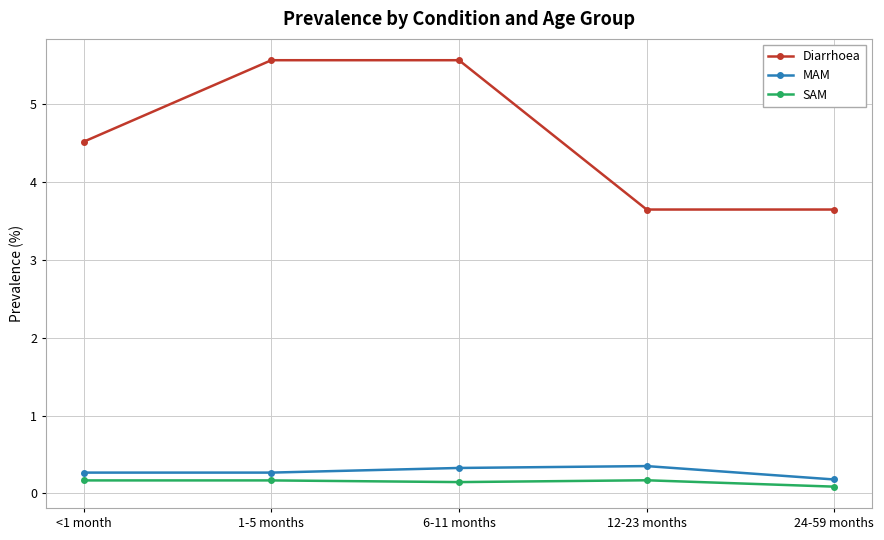

The value of Diarrhoea at 24-59 months is 3.6. True or false?

True